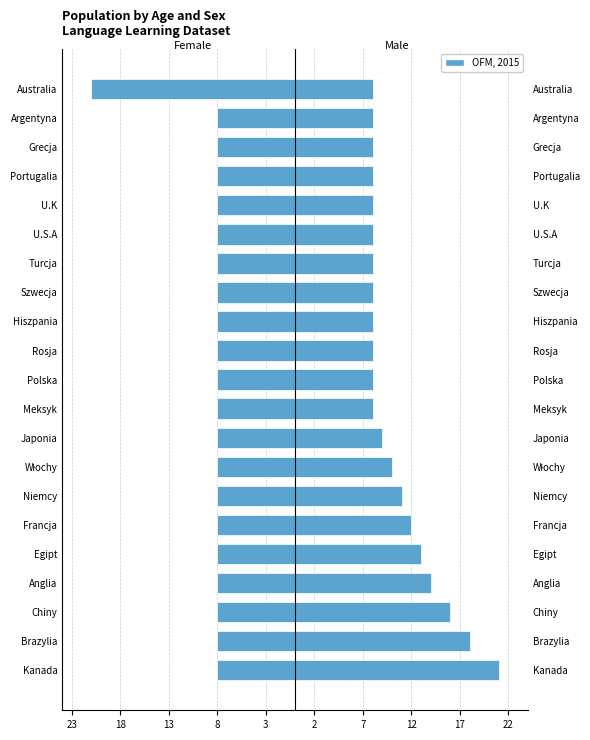

Reading left to right, extract all data points from this chart.

Female: -8	-8	-8	-8	-8	-8	-8	-8	-8	-8	-8	-8	-8	-8	-8	-8	-8	-8	-8	-8	-21
Male: 21	18	16	14	13	12	11	10	9	8	8	8	8	8	8	8	8	8	8	8	8